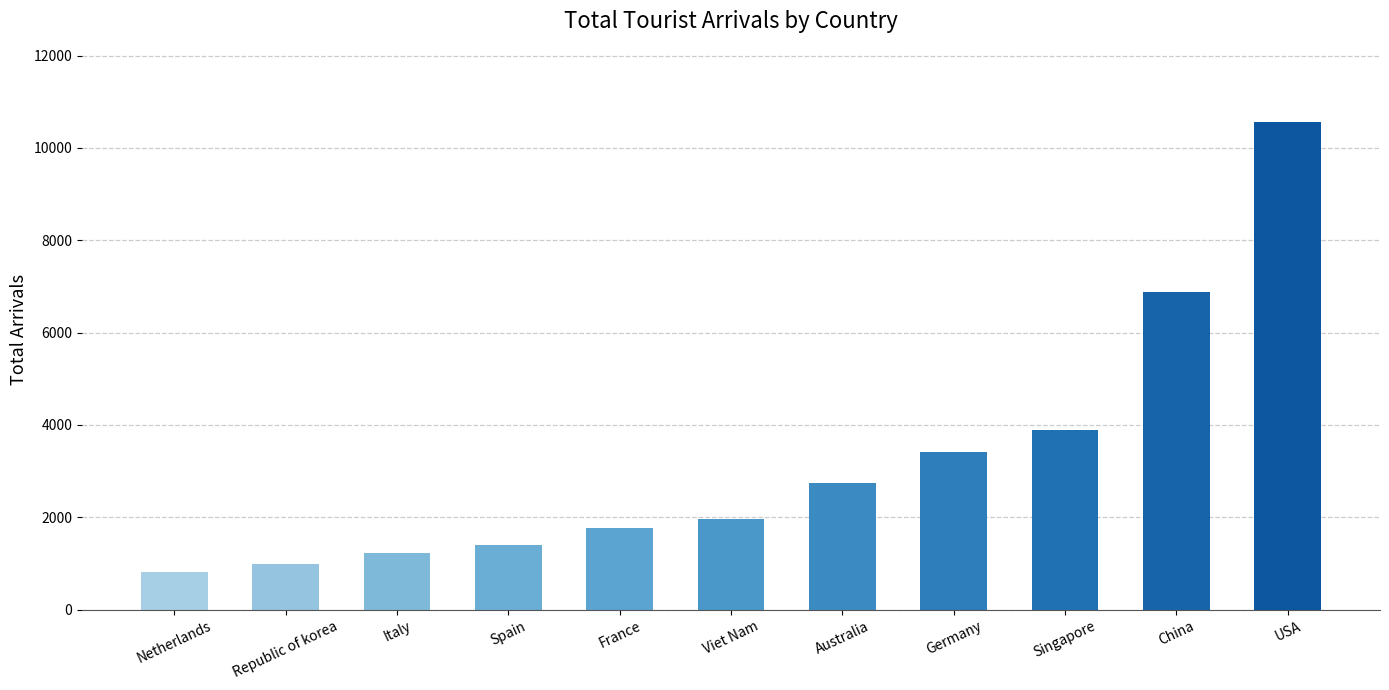

What is the maximum value shown in the chart?

10561